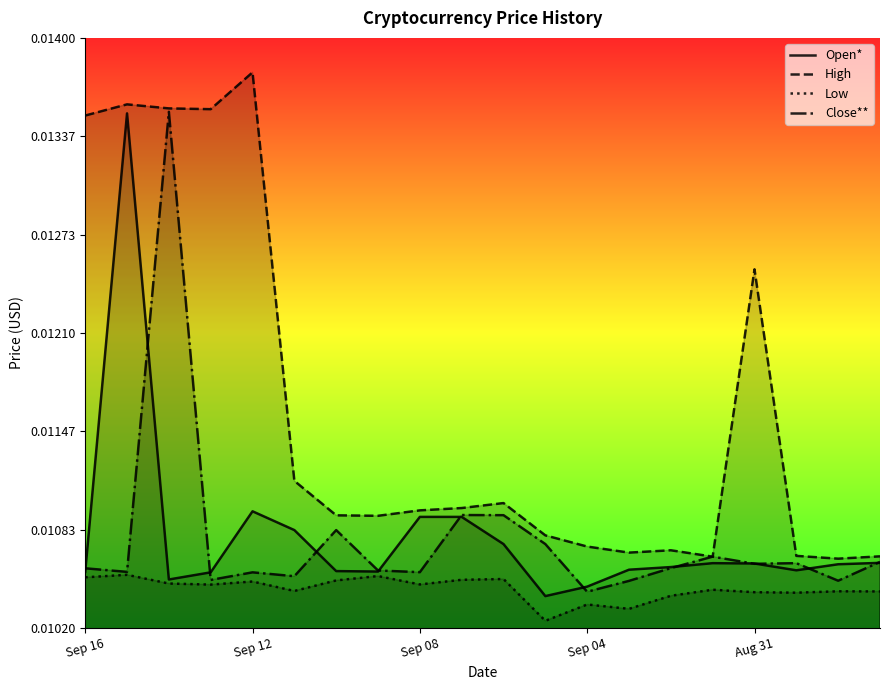

Which series has the largest total across all categories?

High